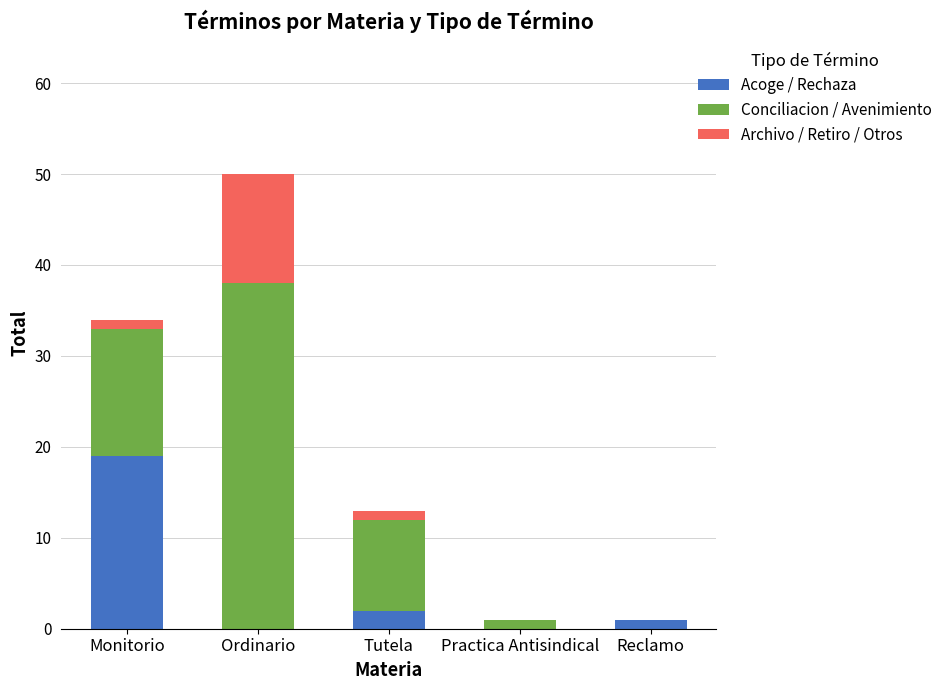

Are the bars grouped side by side (vs. stacked)?

No